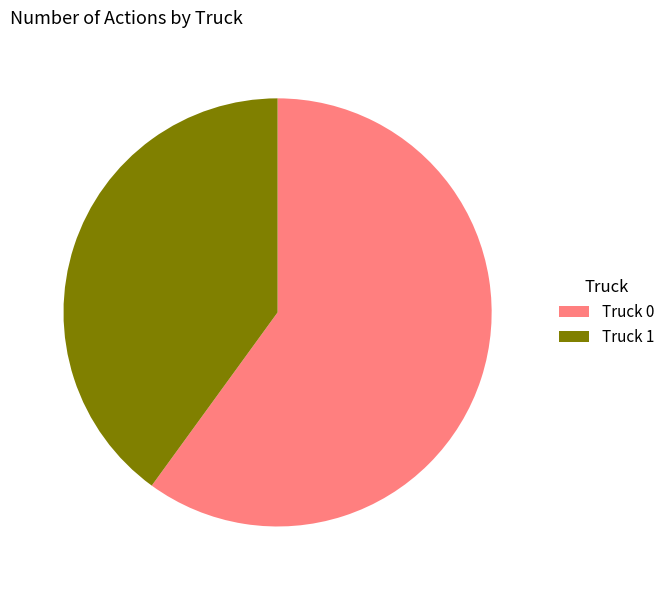

Combined, do Truck 1 and Truck 0 account for over 50%?

Yes